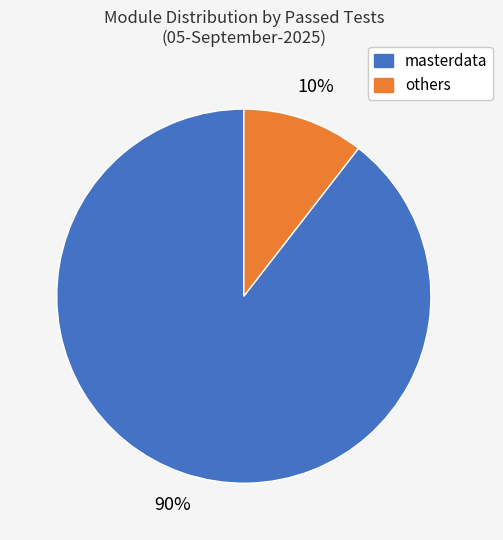

To the nearest percent, what is the average slice percentage?

50%